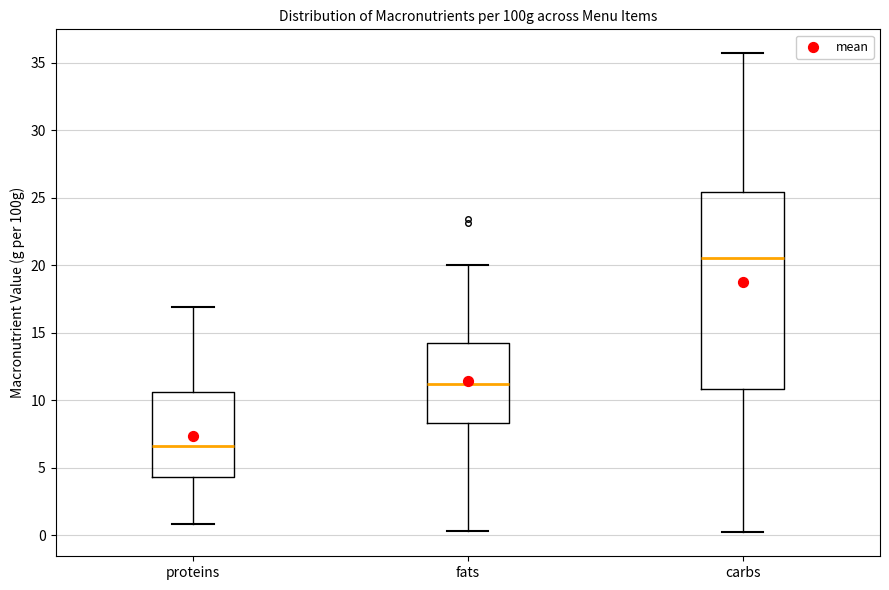

Reading left to right, transcribe this box plot: for each box, give where its median line is, the range the box spans, and where its two whiskers end, as read against the y-axis. The values are not printed on the chart, so give them approximately, as read against the axis.

proteins: median 6.5, box 4.5 to 10.5, whiskers 1.0 to 17.0
fats: median 11.0, box 8.5 to 14.0, whiskers 0.5 to 20.0
carbs: median 20.5, box 11.0 to 25.5, whiskers 0.0 to 35.5